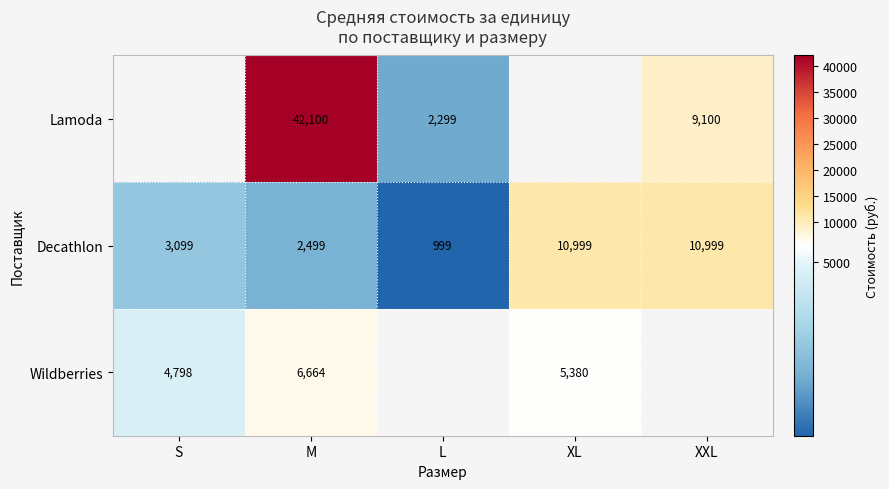

What is the sum of the Decathlon values at XXL and XL?

21998